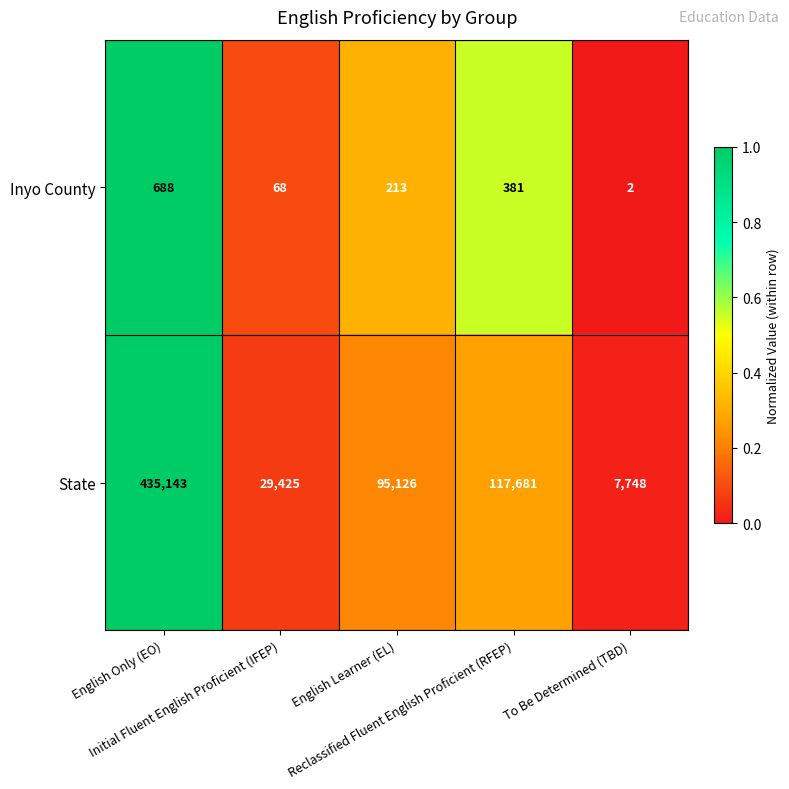

What is the sum of all Inyo County values?

1352